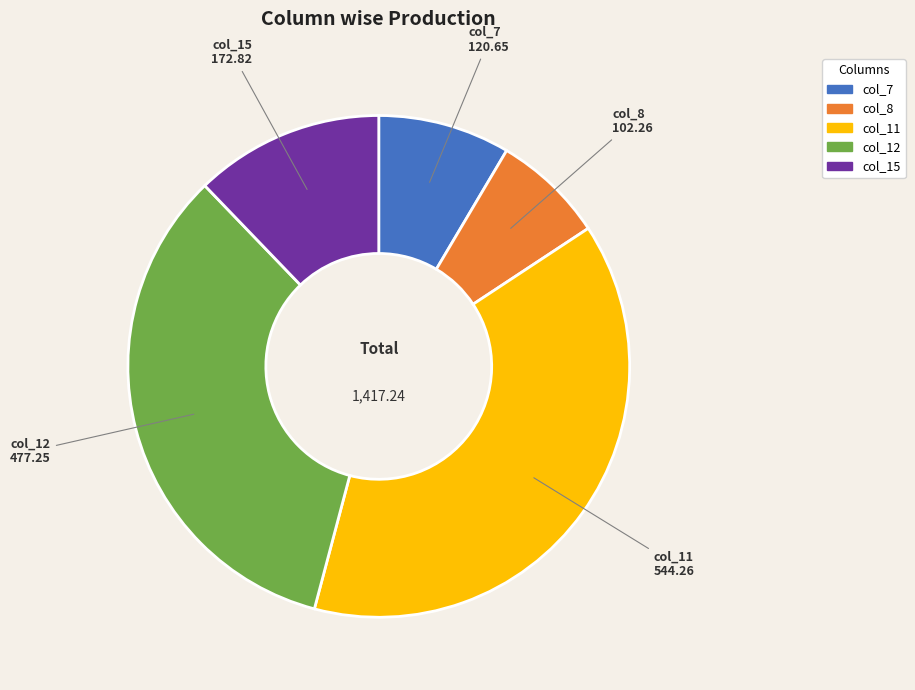

Rank the categories by value from lowest to highest.

col_8, col_7, col_15, col_12, col_11